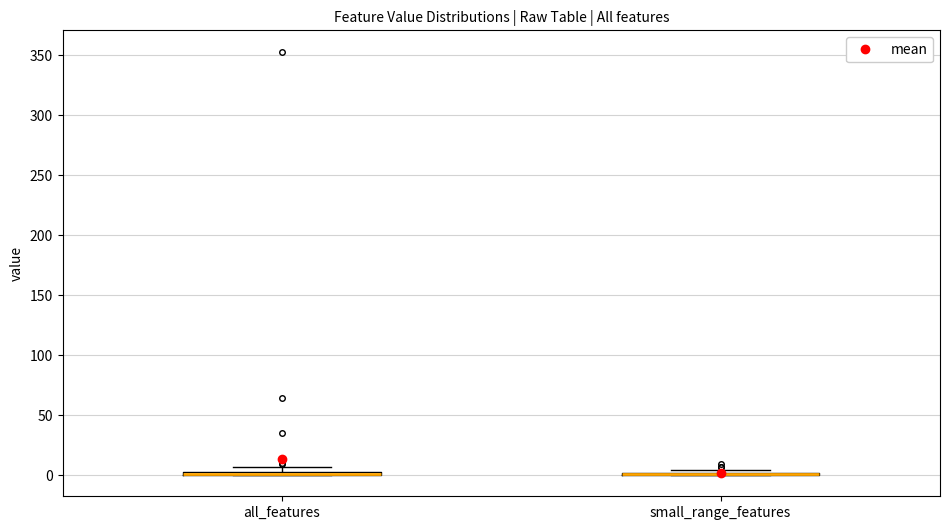

Where is the upper edge of the box for all_features on the y-axis? The values are not printed on the chart, so give them approximately, as read against the axis.

5